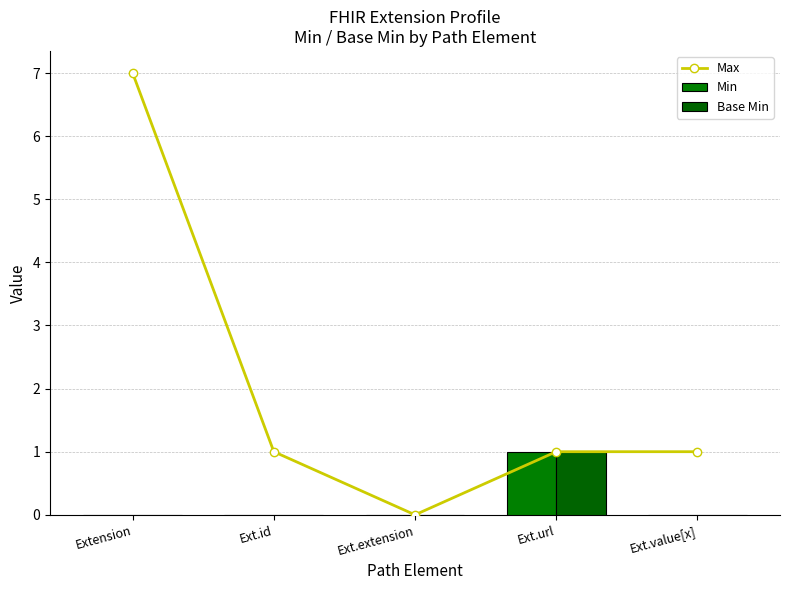

What is the value of the Max bar at the 1st from the left?

7